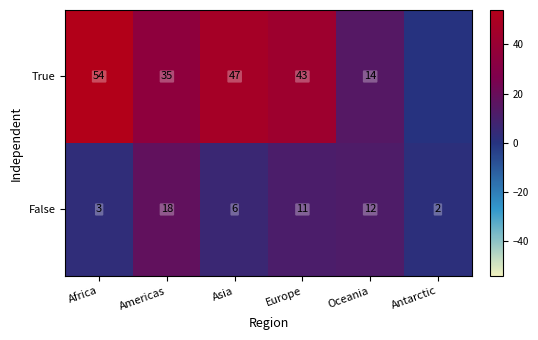

At which label does False reach its peak?

Americas